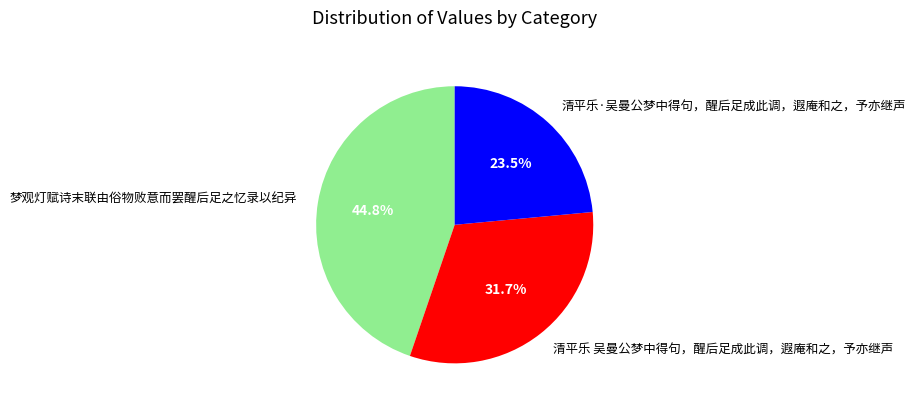

Which has a higher value, 清平乐·吴曼公梦中得句，醒后足成此调，遐庵和之，予亦继声 or 清平乐 吴曼公梦中得句，醒后足成此调，遐庵和之，予亦继声?

清平乐 吴曼公梦中得句，醒后足成此调，遐庵和之，予亦继声